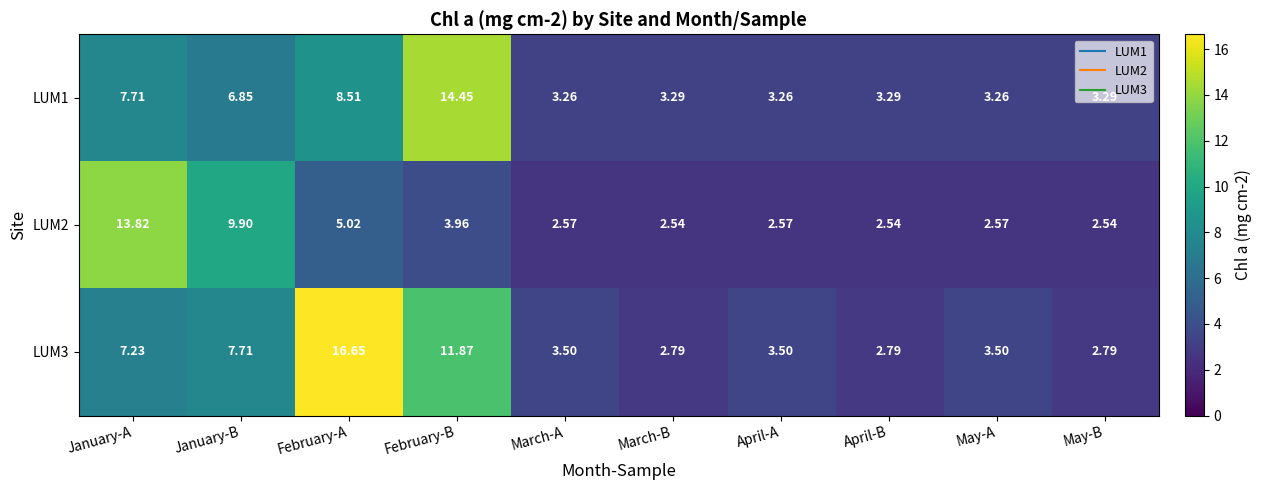

Where does the LUM3 series first go above 3?

January-A